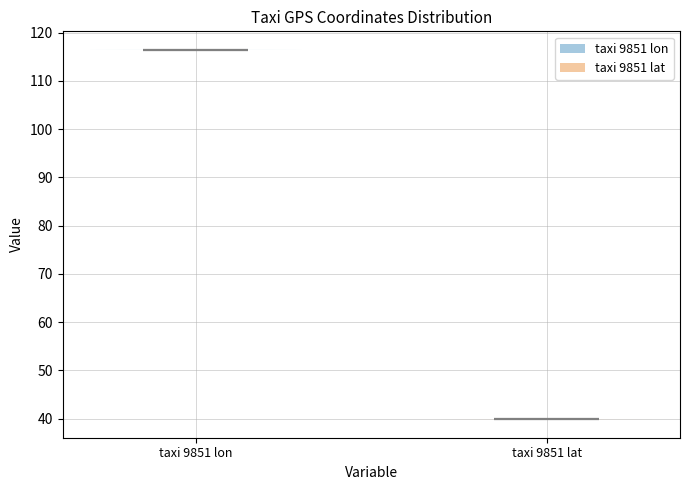

Reading left to right, read every violin against the y-axis: where its median line is, and the lowest and highest points it reaches. The values are not printed on the chart, so give them approximately, as read against the axis.

taxi 9851 lon: median line 116, lowest point 116, highest point 116
taxi 9851 lat: median line 40, lowest point 40, highest point 40